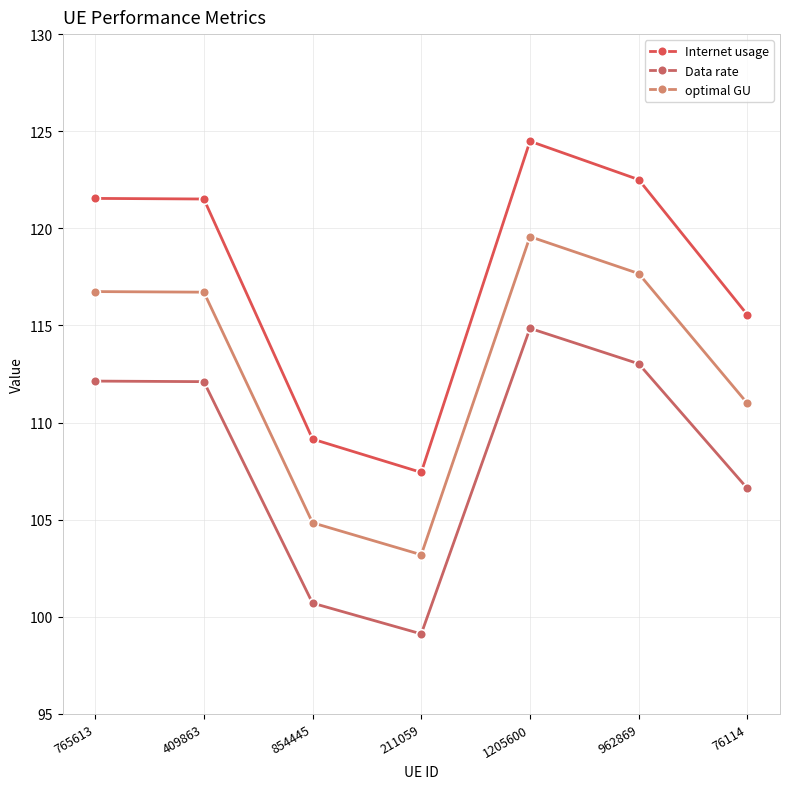

Read the optimal GU value at 854445.

104.8